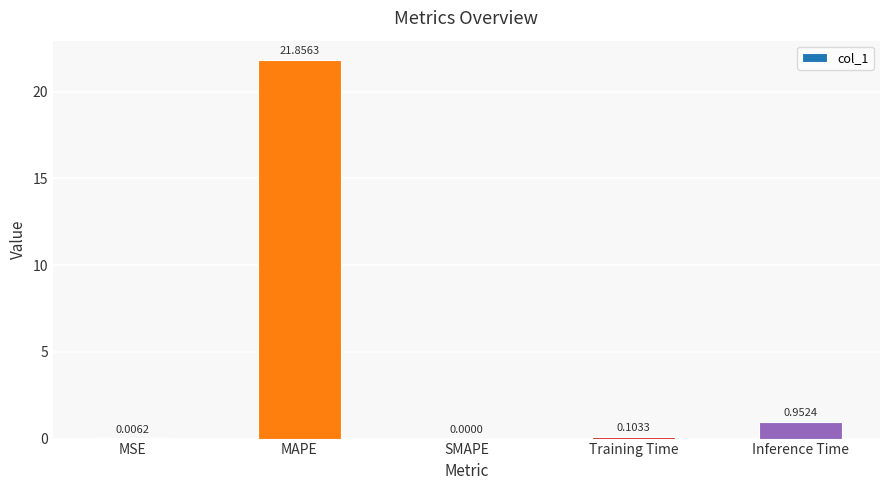

What is the sum of all values?

22.9